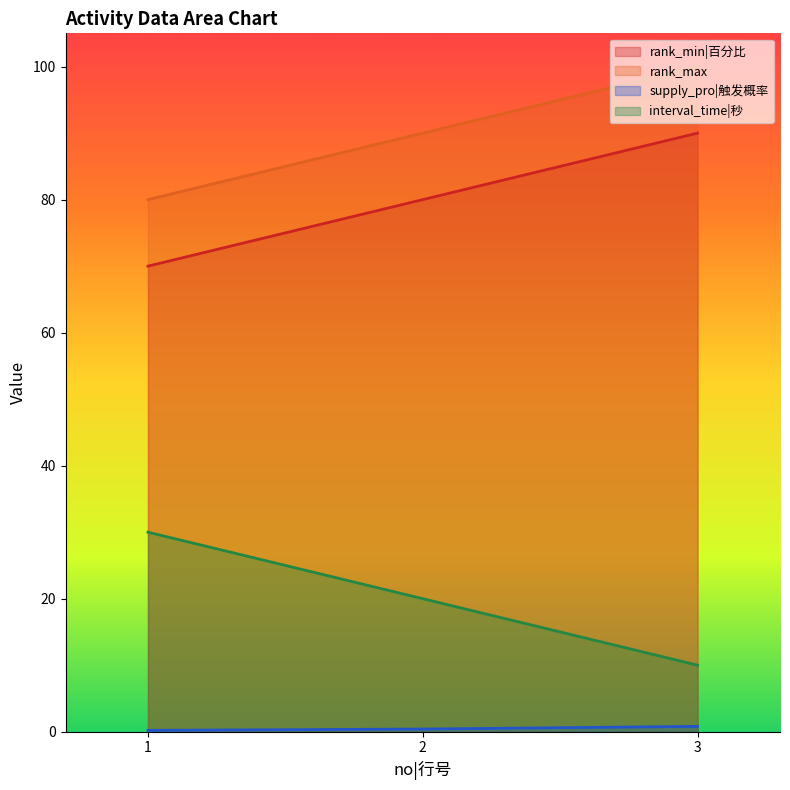

What are all the series names shown in the legend?

rank_min|百分比, rank_max, supply_pro|触发概率, interval_time|秒